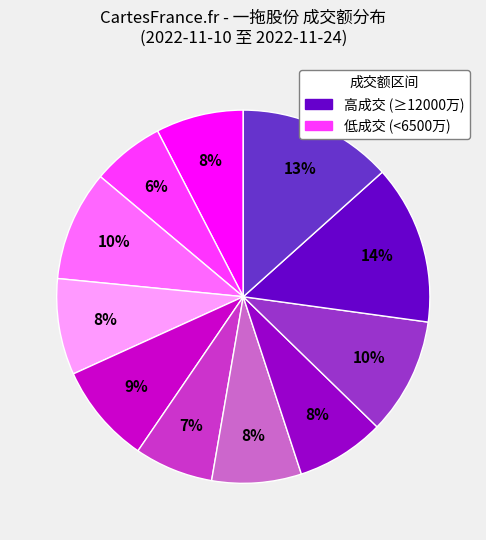

To the nearest percent, what is the average slice percentage?

9%